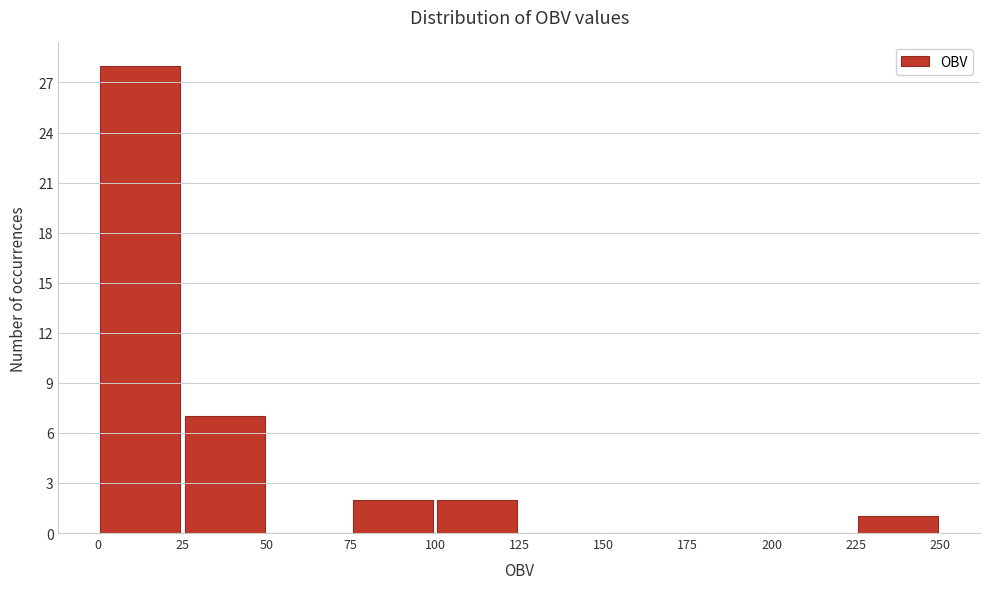

Reading left to right, transcribe this chart: for each bar, give the range it covers on the x-axis and its height. The values are not printed on the chart, so give them approximately, as read against the axis.

0 to 25: 28
25 to 50: 7
50 to 75: 0
75 to 100: 2
100 to 125: 2
125 to 150: 0
150 to 175: 0
175 to 200: 0
200 to 225: 0
225 to 250: 1